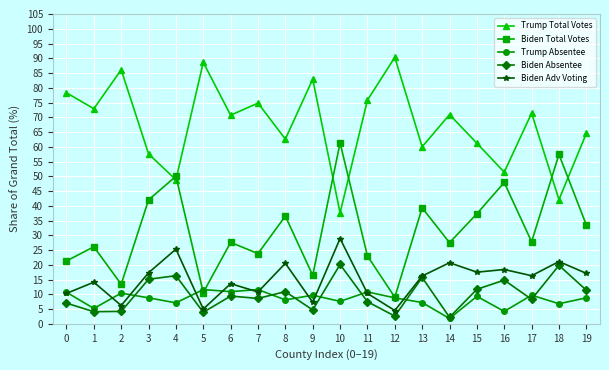

What is the difference between the maximum and second lowest values in the Biden Absentee series?

17.5